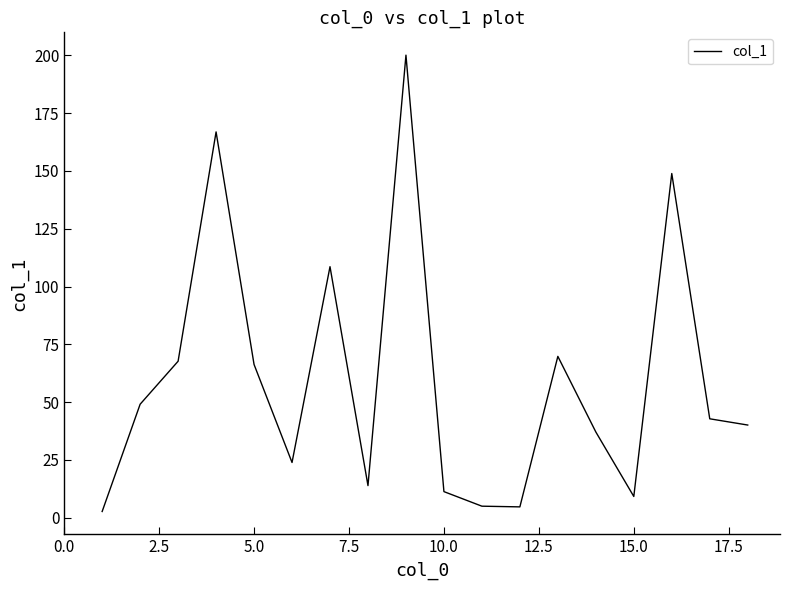

What is the difference between the maximum and second lowest values?

195.4